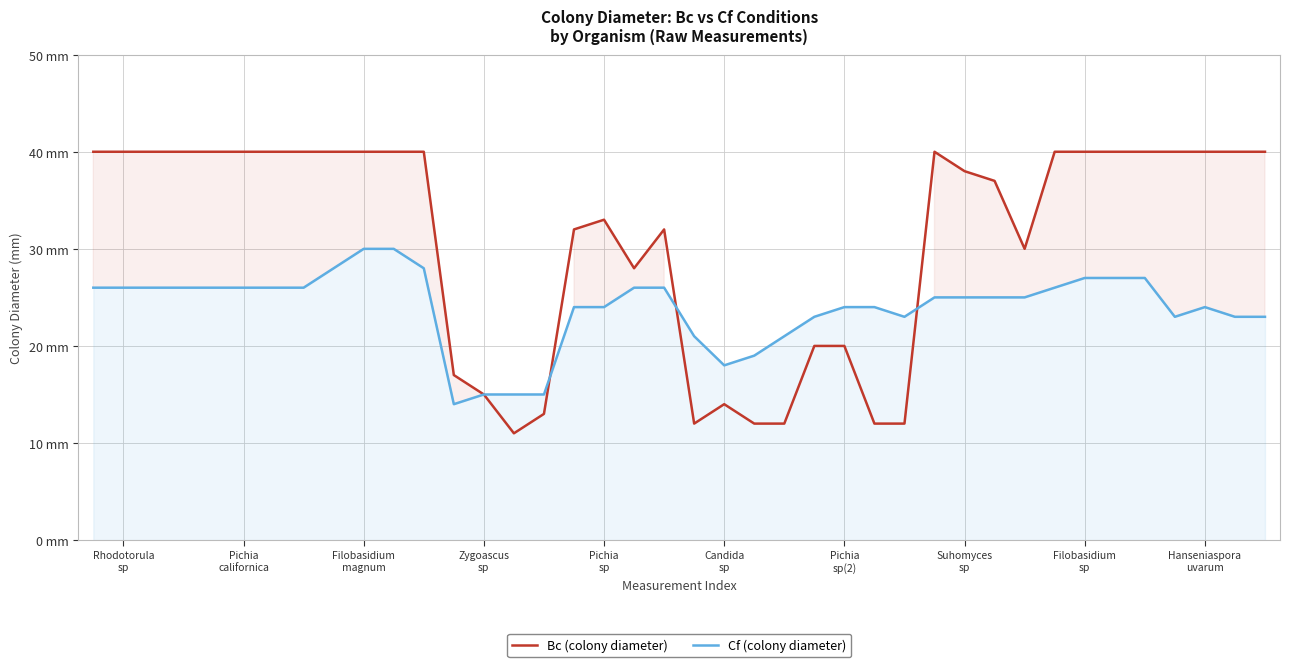

What position from the left is Suhomyces sp?

30